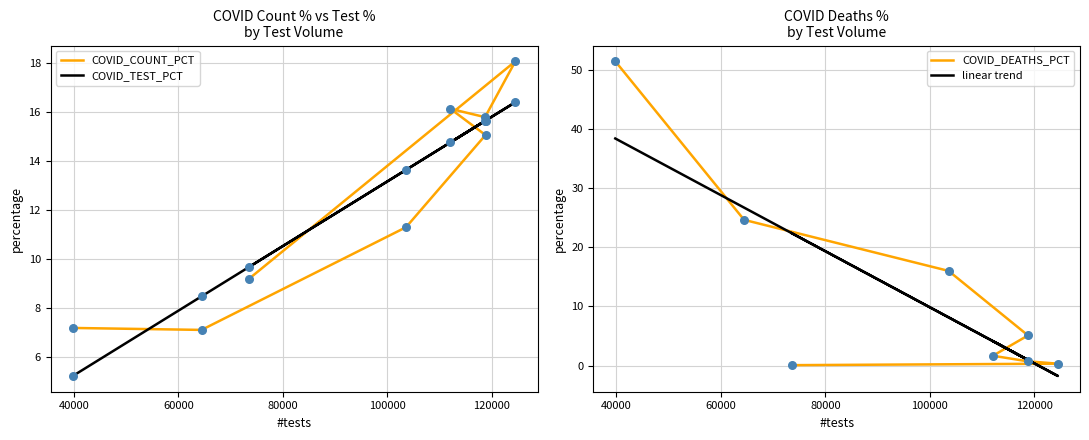

Is the value of linear trend at 20000 greater than the value of COVID_TEST_PCT at 140000?

Yes